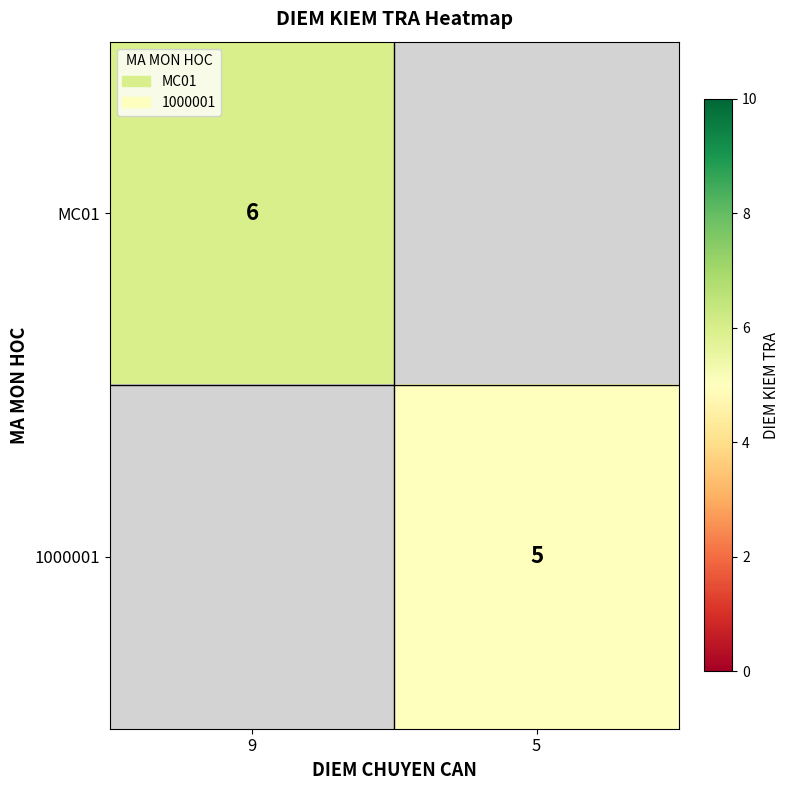

The value of MC01 at 9 is 2.4. True or false?

False